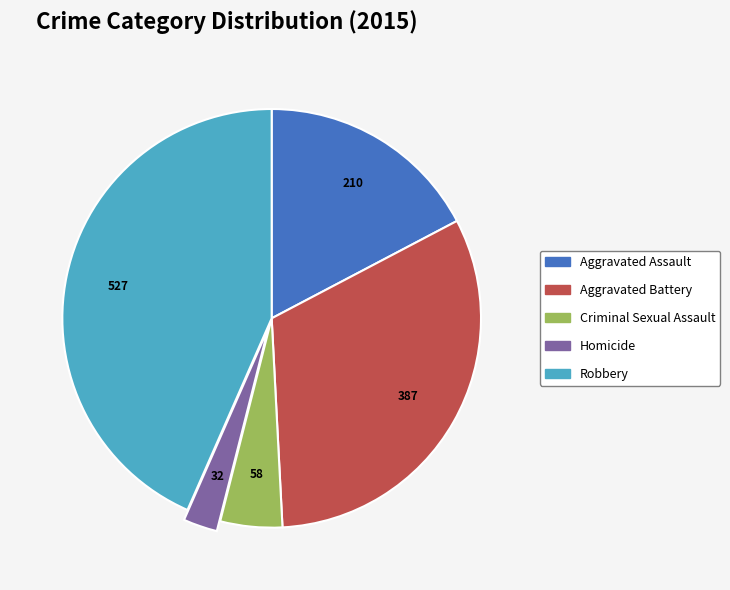

Is Homicide the majority of the pie?

No